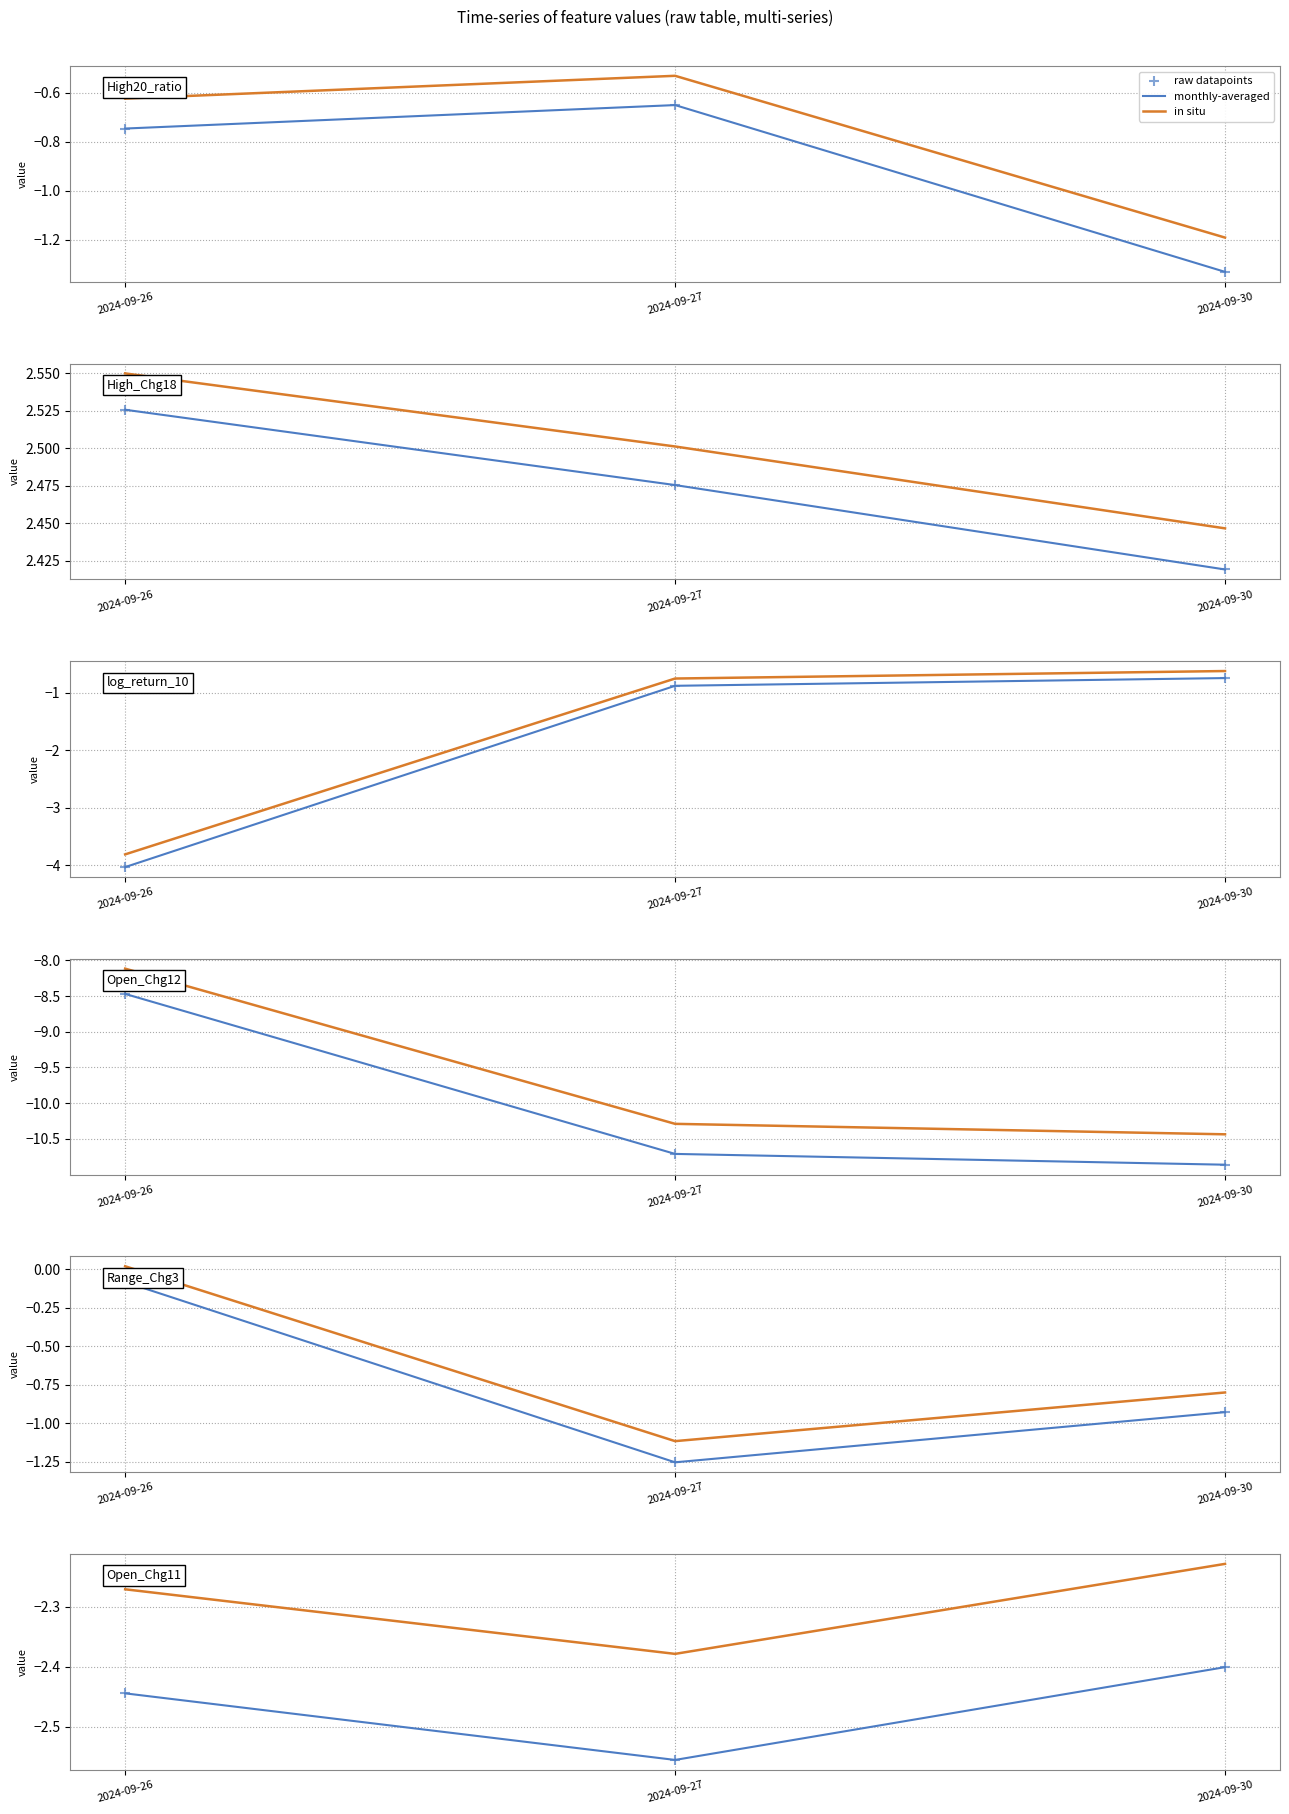

Which series contains the highest Y value?

in situ